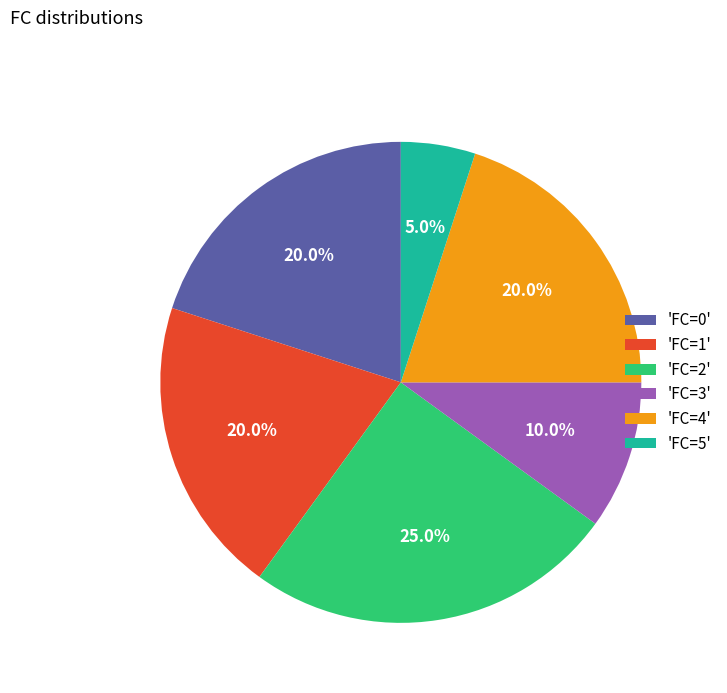

Which category has the smallest portion of the pie?

'FC=5'